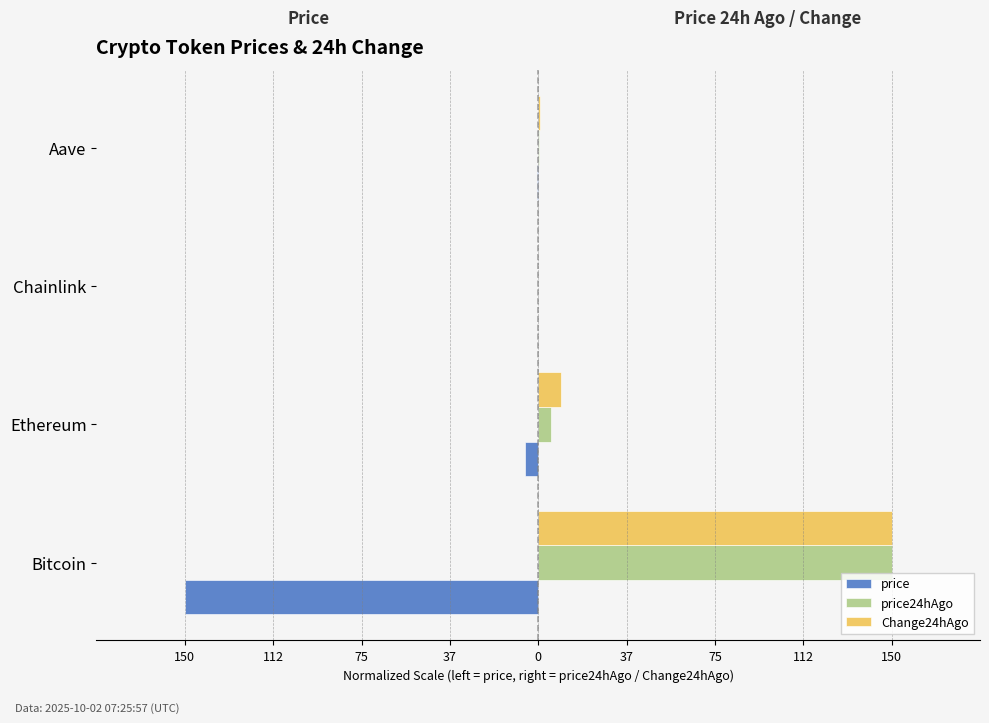

What are all the series names shown in the legend?

price, price24hAgo, Change24hAgo